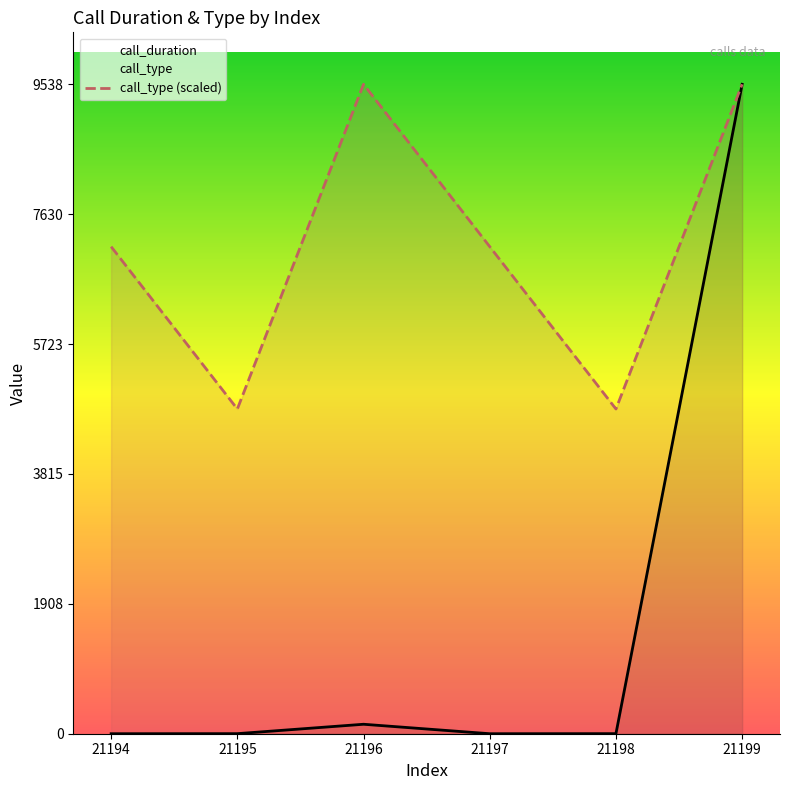

Reading left to right, transcribe all the data shown in this chart.

call_duration: 0.0	1.0	139.0	0.0	1.0	9538.0
call_type: 7153.5	4769.0	9538.0	7153.5	4769.0	9538.0